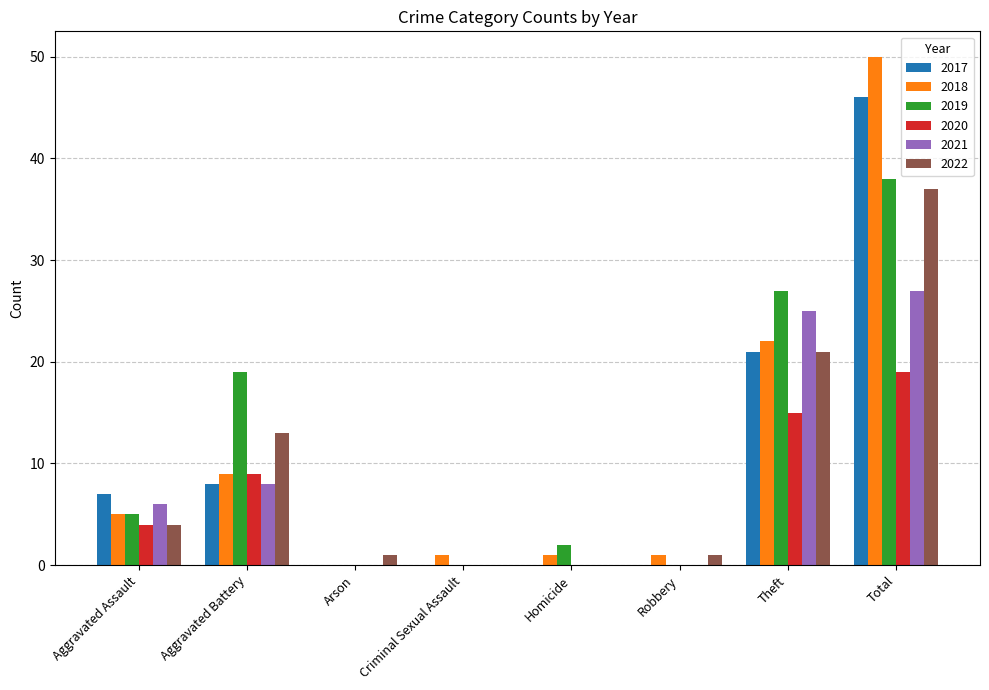

At which category is the sum across all series the highest?

Total